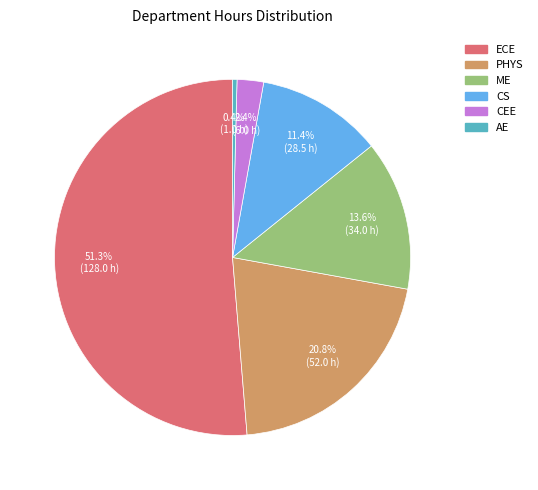

Which category has the biggest portion of the pie?

ECE